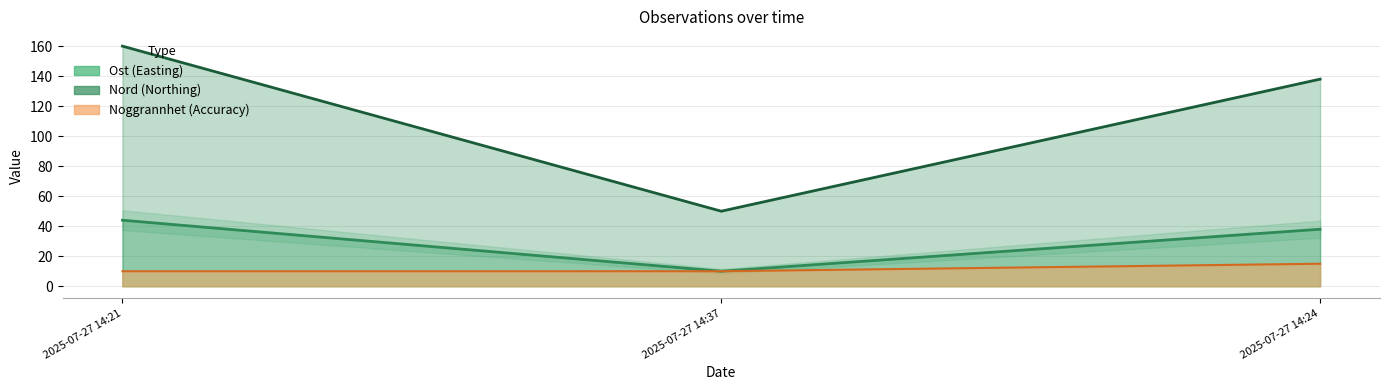

List the series in order of their peak value, highest first.

Nord, Ost, Noggrannhet